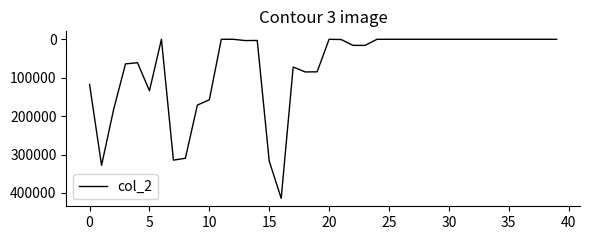

What is the difference between the maximum and minimum values?

414060